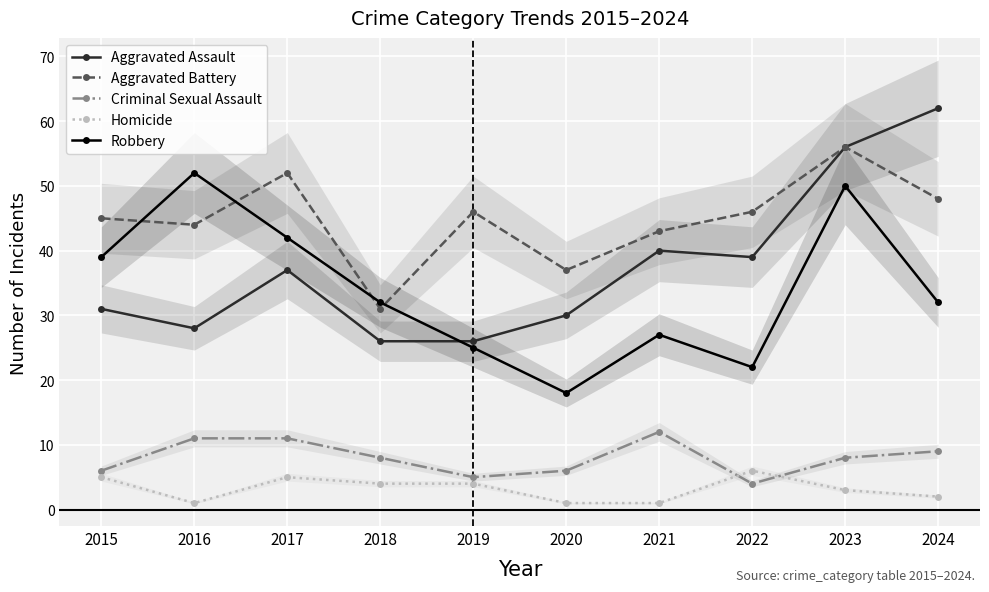

The value of Robbery at 2017 is 18. True or false?

False